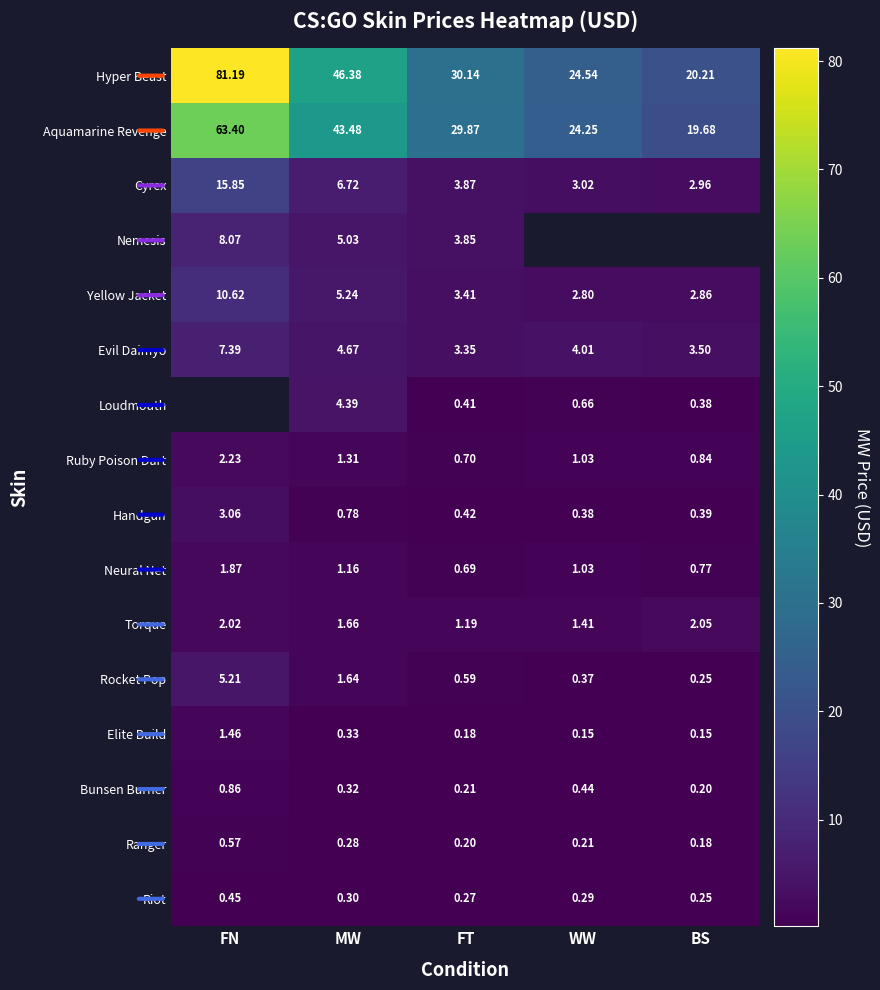

At which label does Torque reach its minimum?

FT